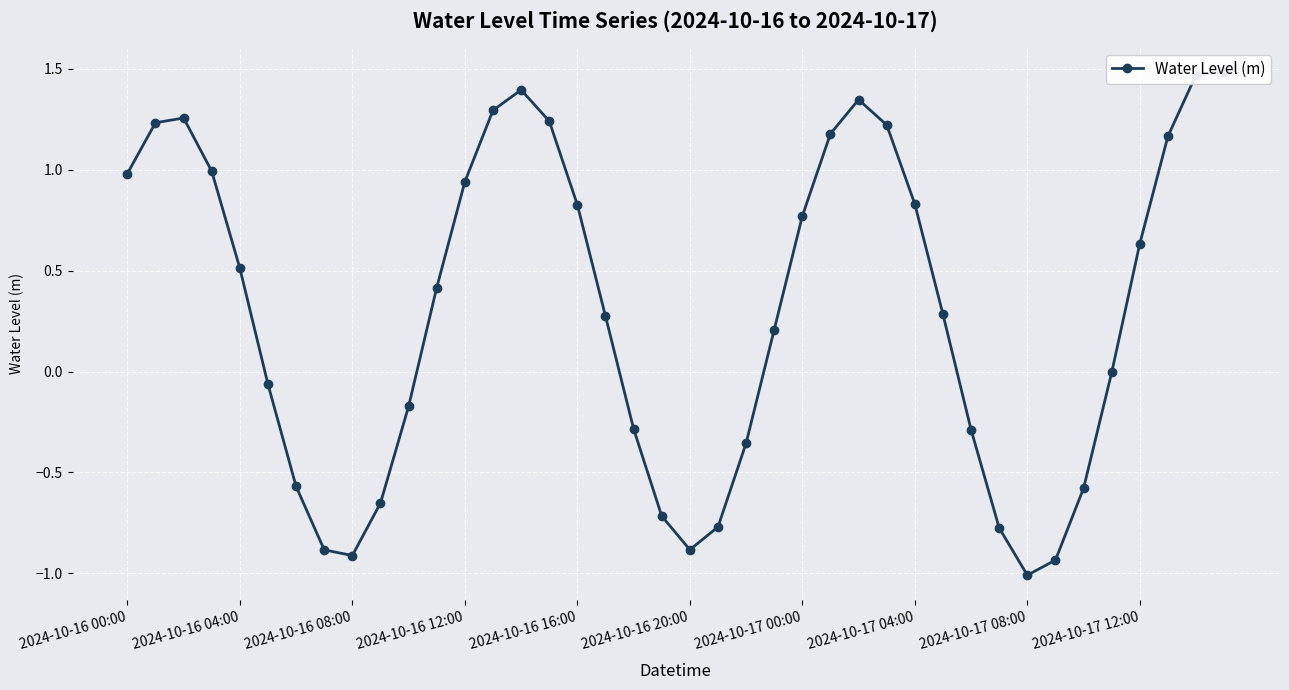

What is the smallest value displayed?

-1.0